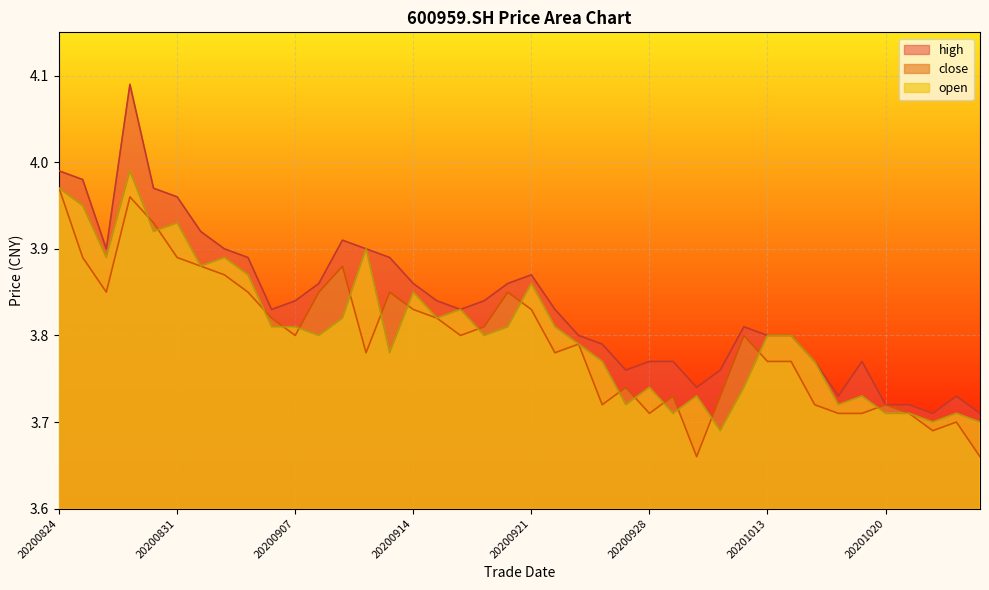

List the series in order of their overall mean, lowest first.

close, open, high